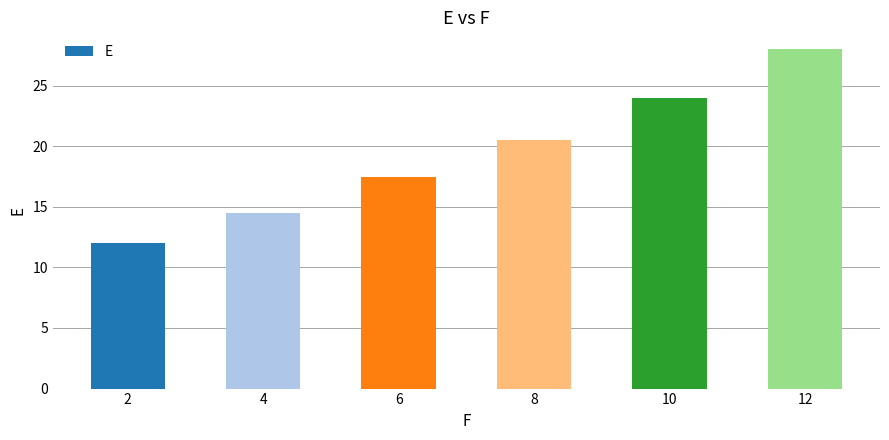

Reading left to right, transcribe all the data shown in this chart.

12.0	14.5	17.5	20.5	24.0	28.0